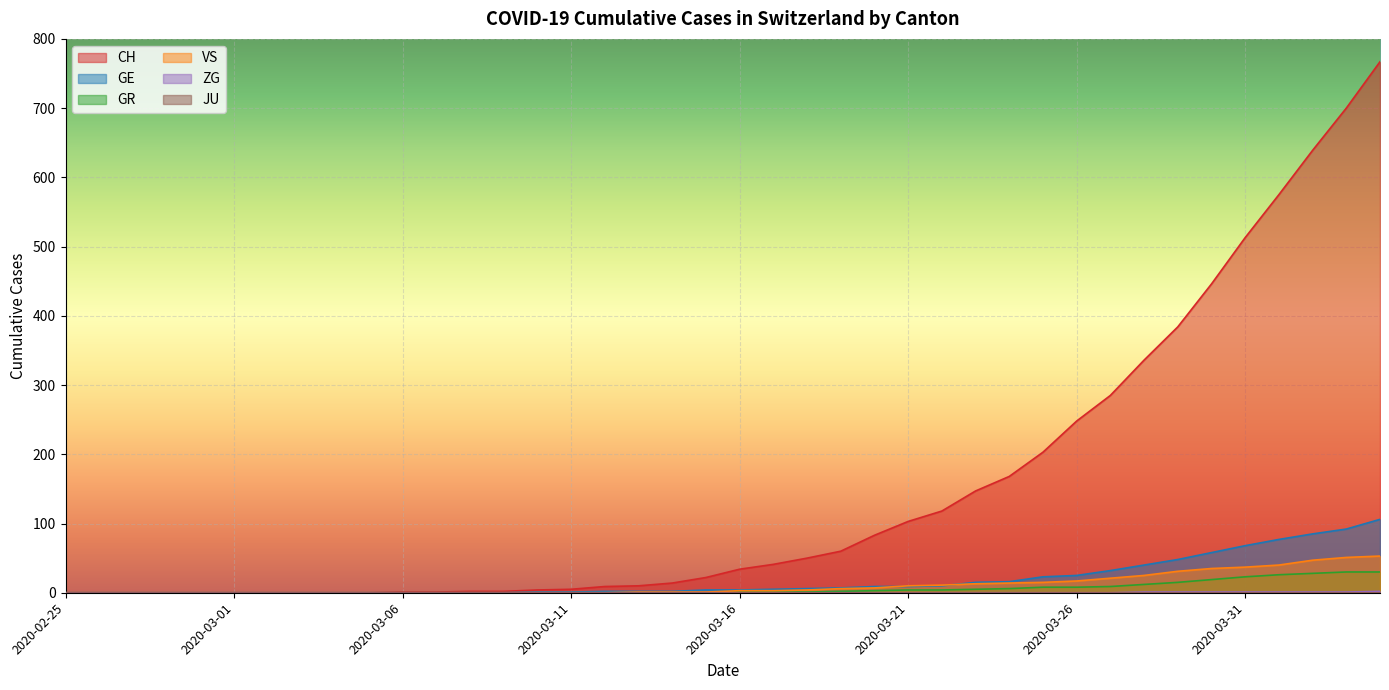

True or false: ZG has a value of 1 at 2020-03-31.

True